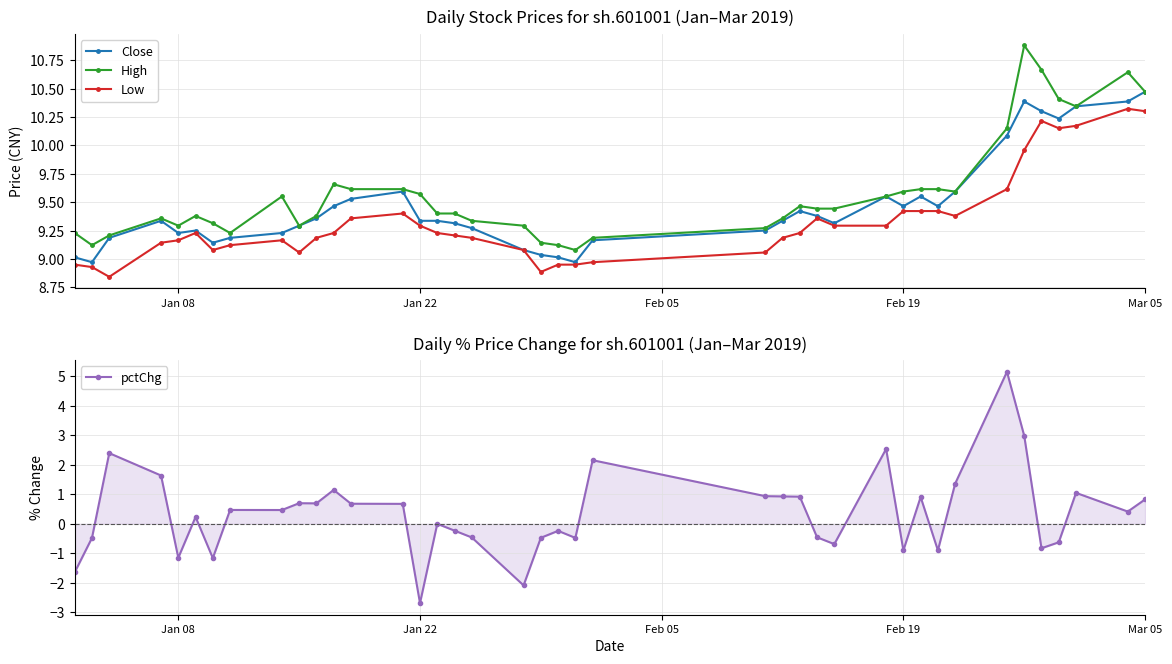

True or false: Low has more than 2 interior local peaks.

True